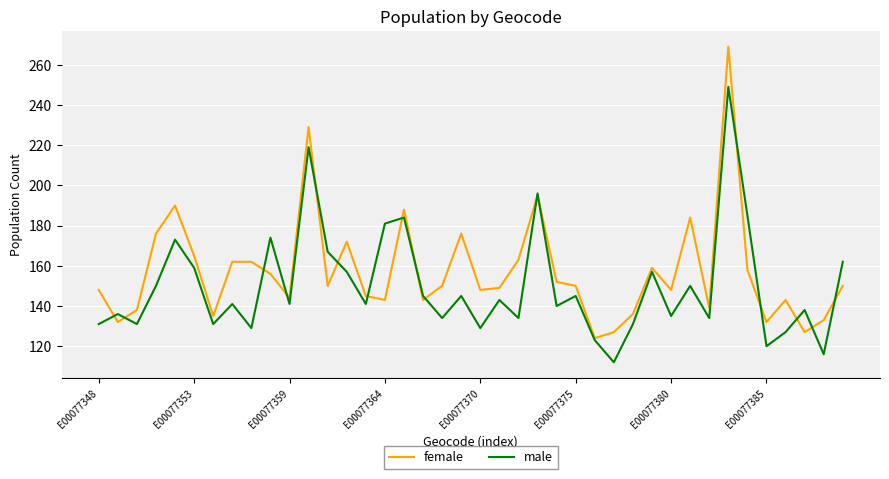

What is the greatest value displayed?

269